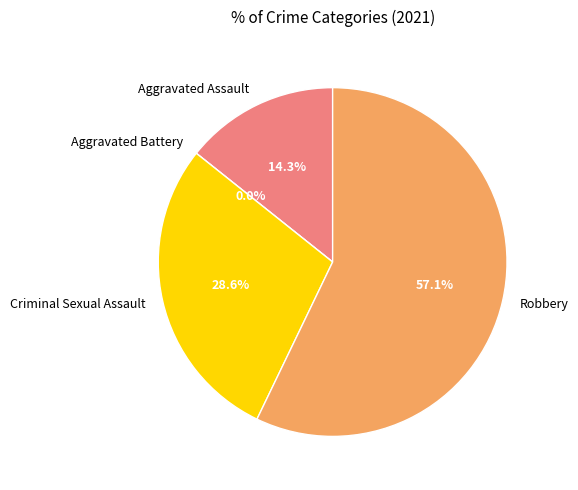

What is the total percentage of Aggravated Assault and Robbery?

71.4%